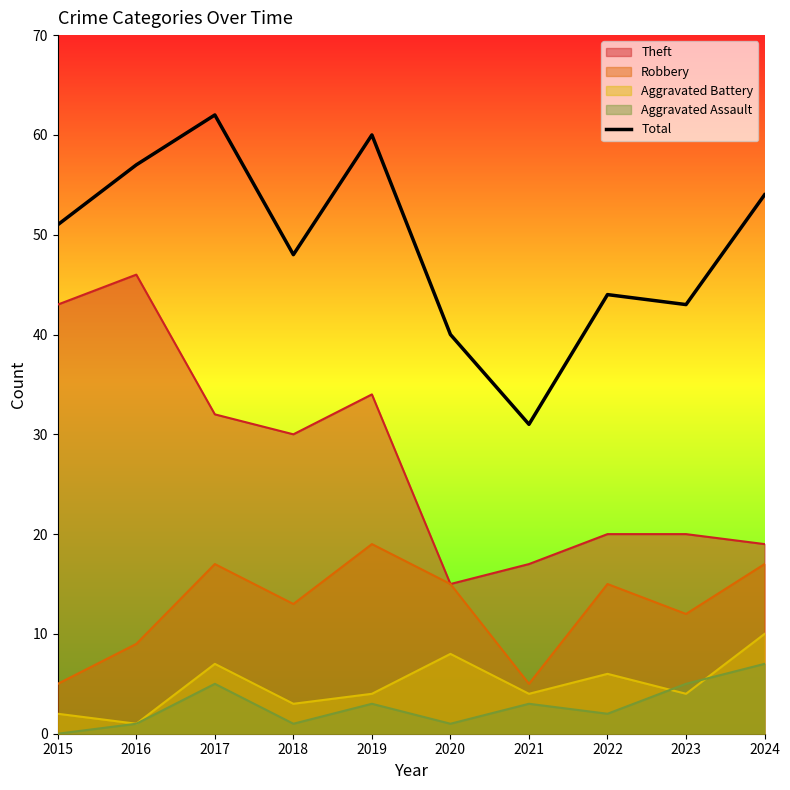

Approximately how many times larger is the value at 2024 compared to 2023?

1.3